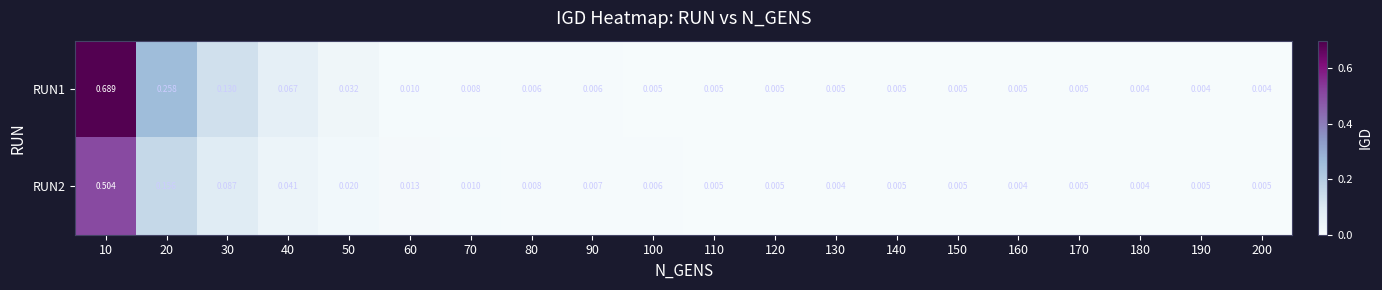

Is the value of RUN1 at 170 greater than the value of RUN2 at 30?

No